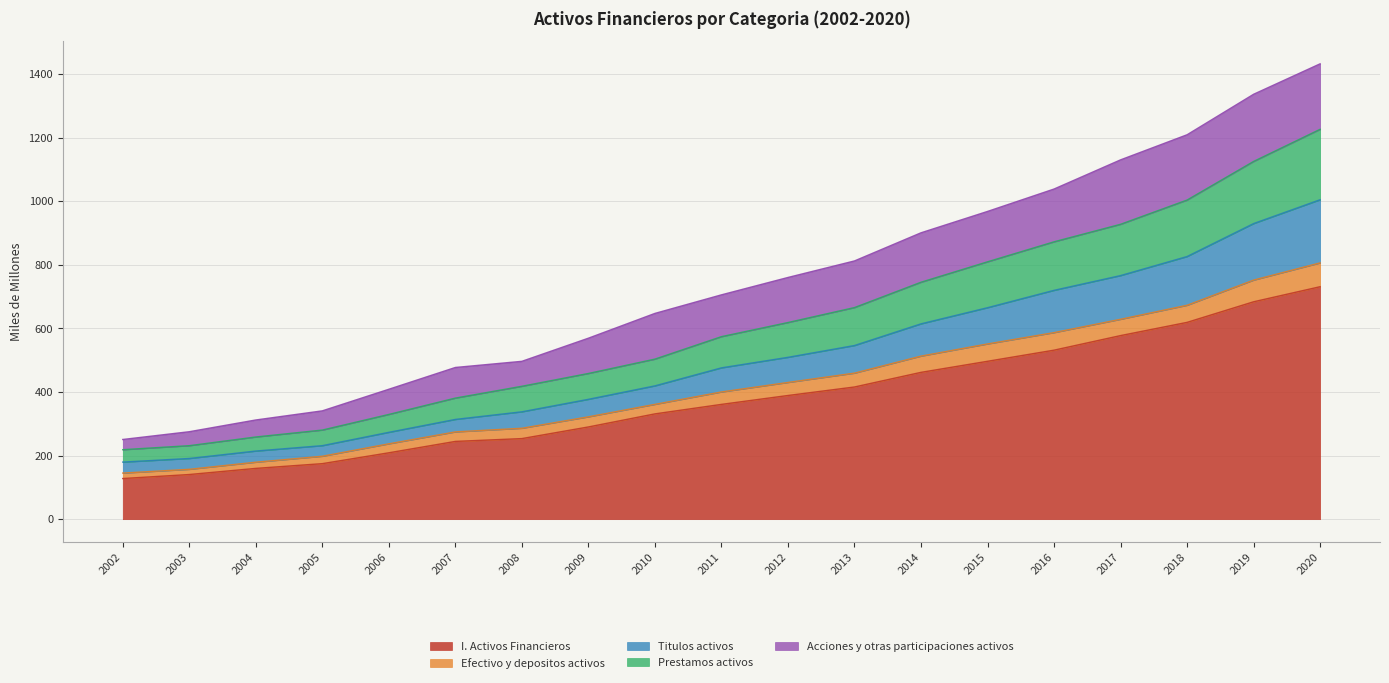

List the labels in order of Prestamos activos value, smallest first.

2002, 2003, 2004, 2005, 2006, 2007, 2008, 2009, 2010, 2011, 2012, 2013, 2014, 2015, 2016, 2017, 2018, 2019, 2020